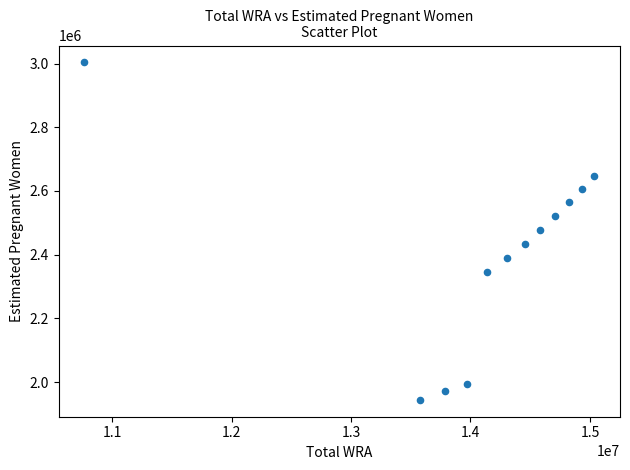

What is the range of Y values (max minus min)?

1059372.2